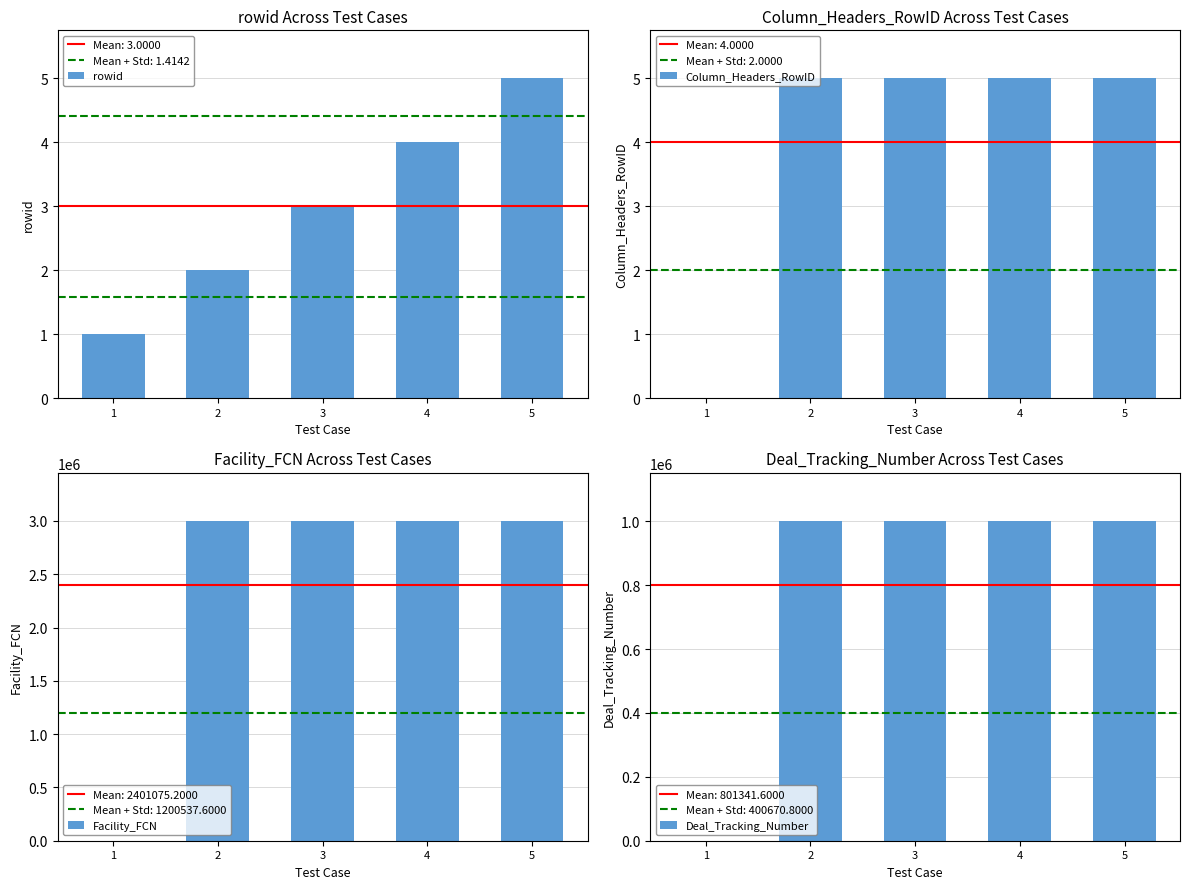

What is the value of the Facility_FCN bar at the 5th from the left?

3001344